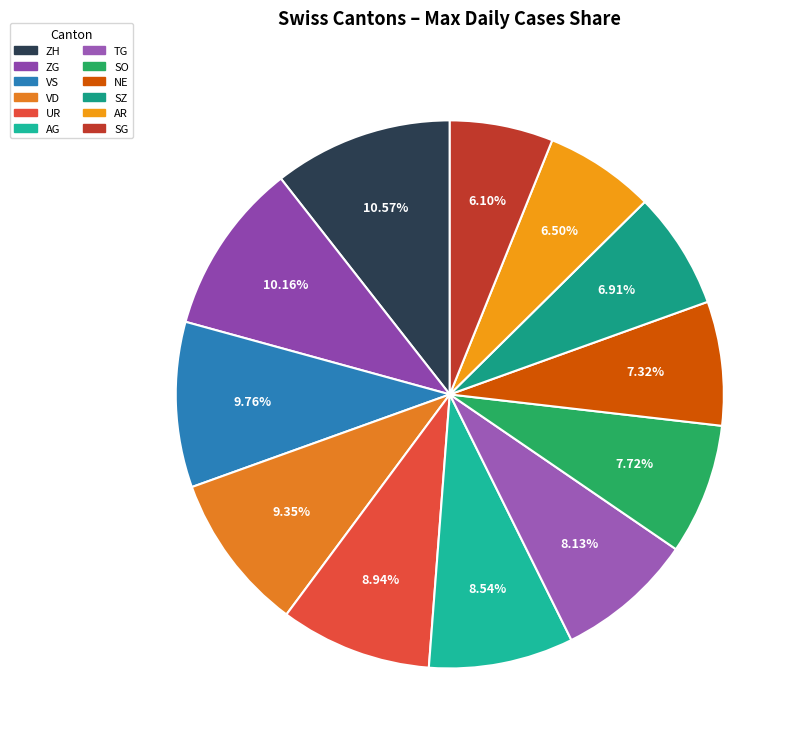

Is there any slice that represents more than half of the pie?

No